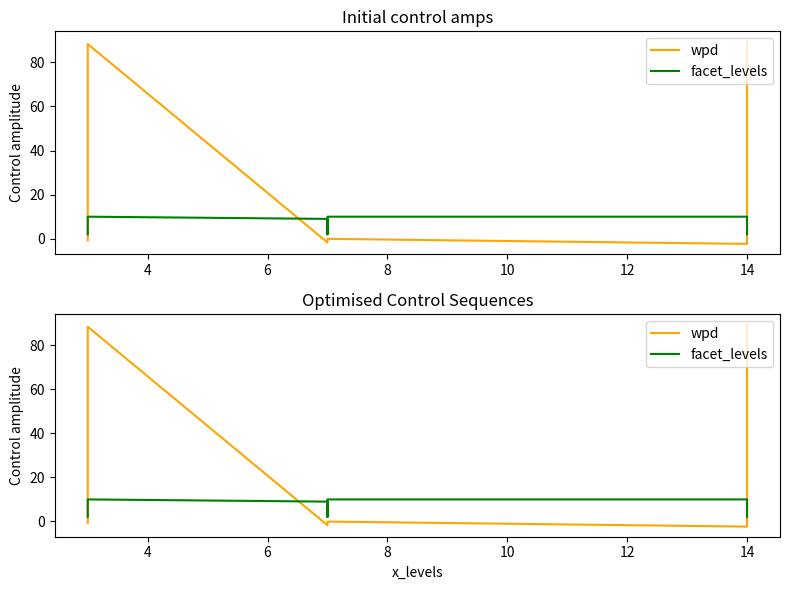

True or false: wpd has a value of -0.3 at 10.

True